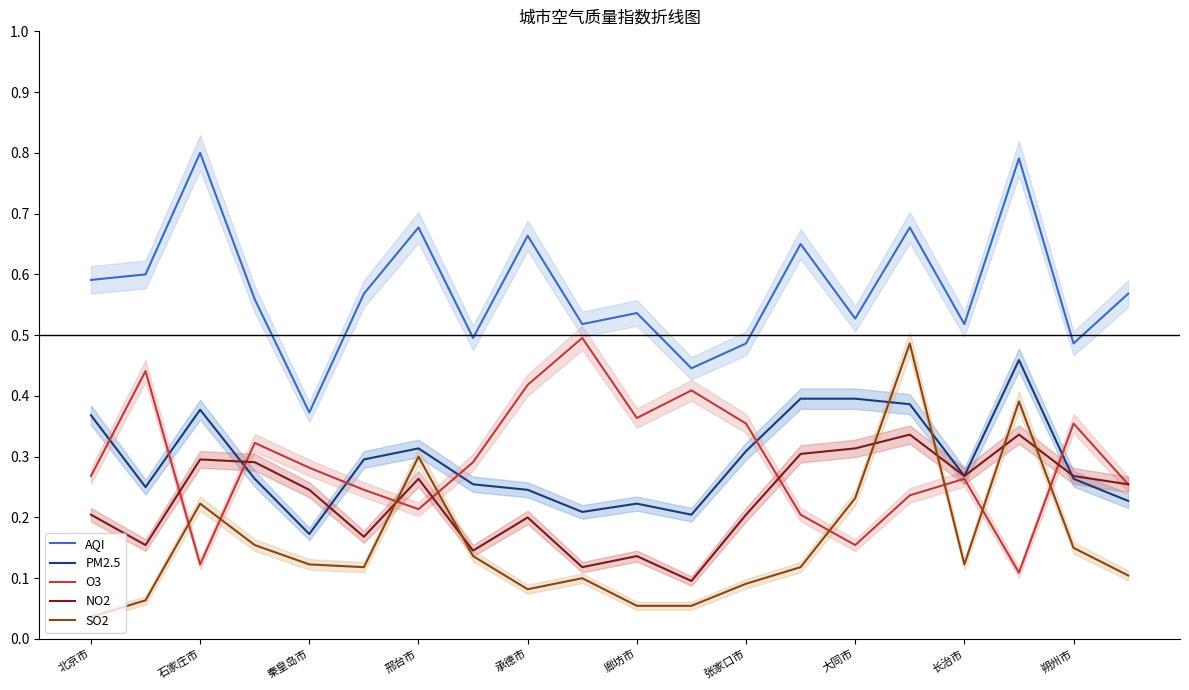

The value of AQI at 11 is 0.4. True or false?

True